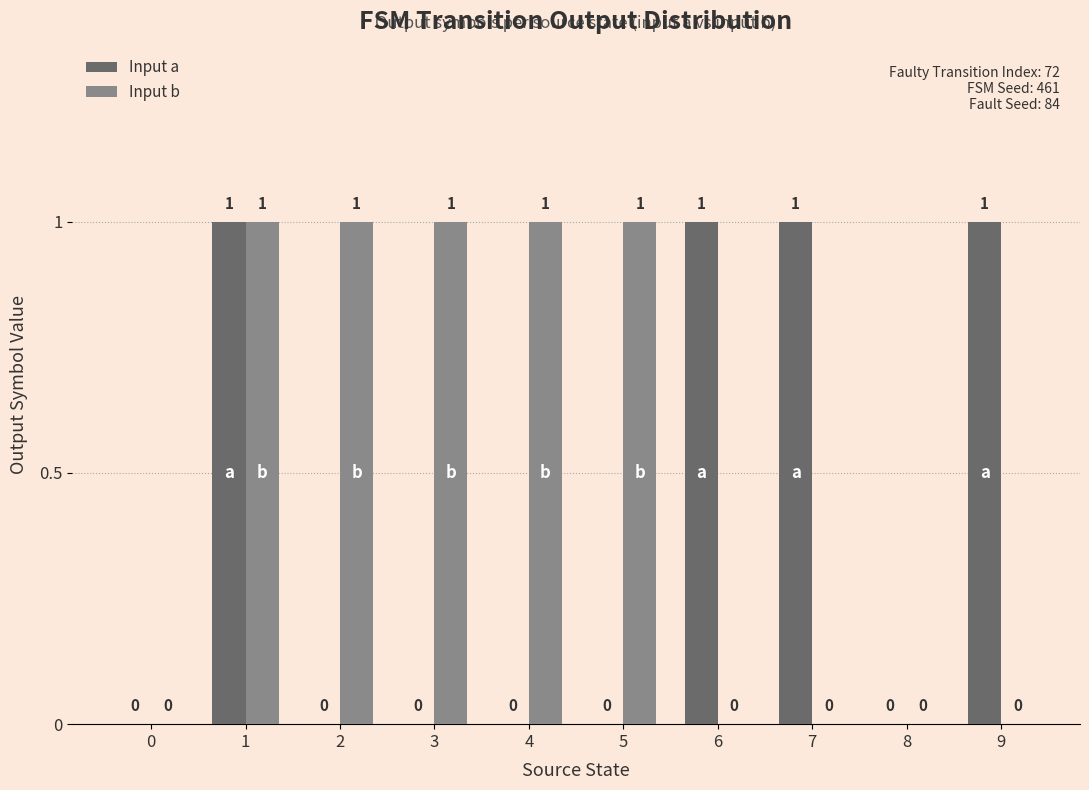

How many groups of bars are there?

10